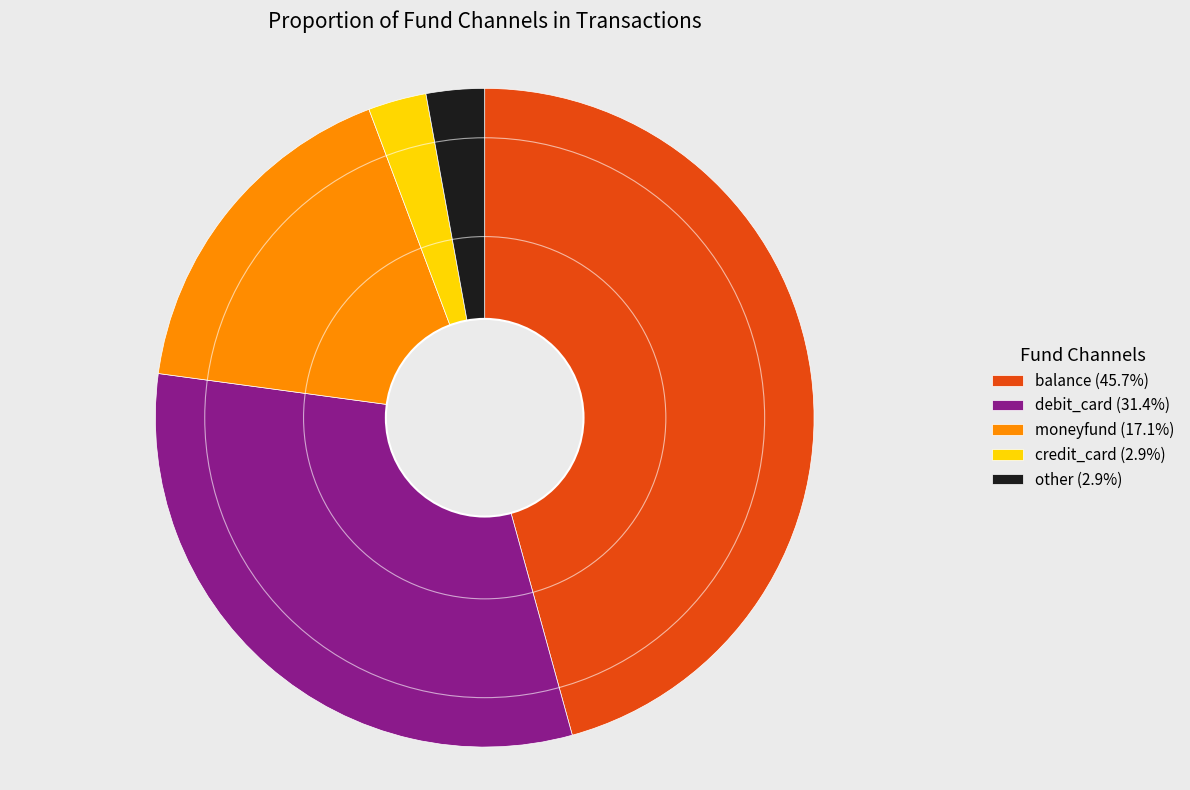

Does debit_card represent more than half of the total?

No